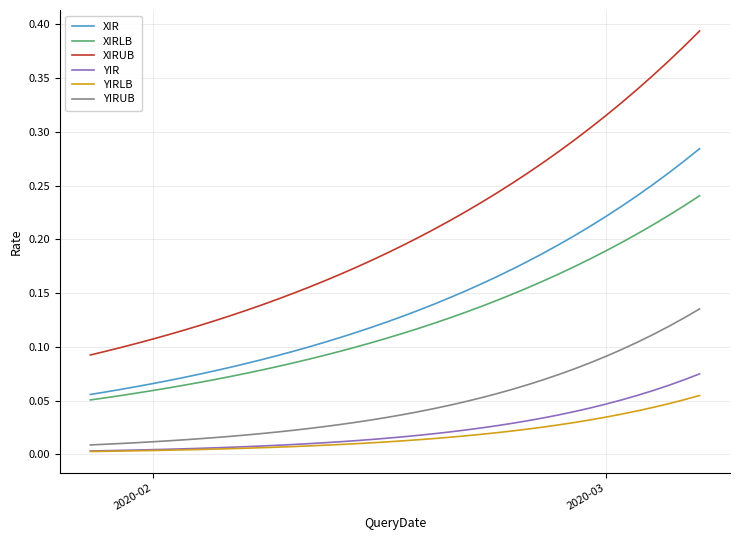

Does the chart display data point markers on the line(s)?

No